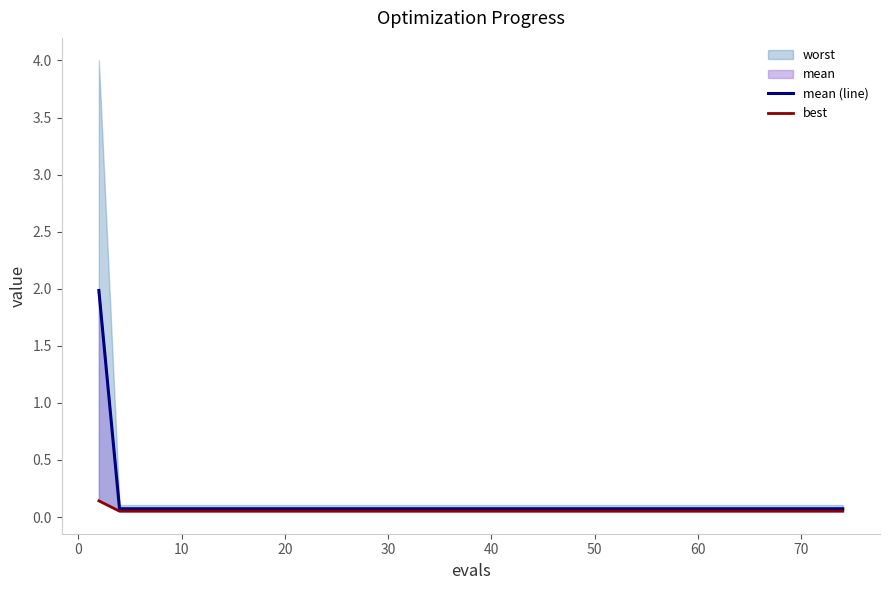

True or false: best has more than 0 points higher than both neighbors.

False